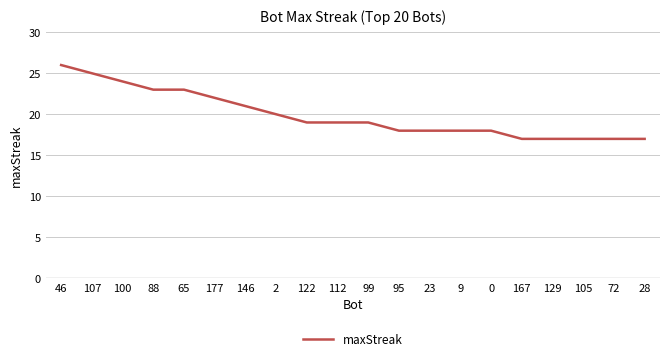

What is the difference between the maximum and second lowest values?

9